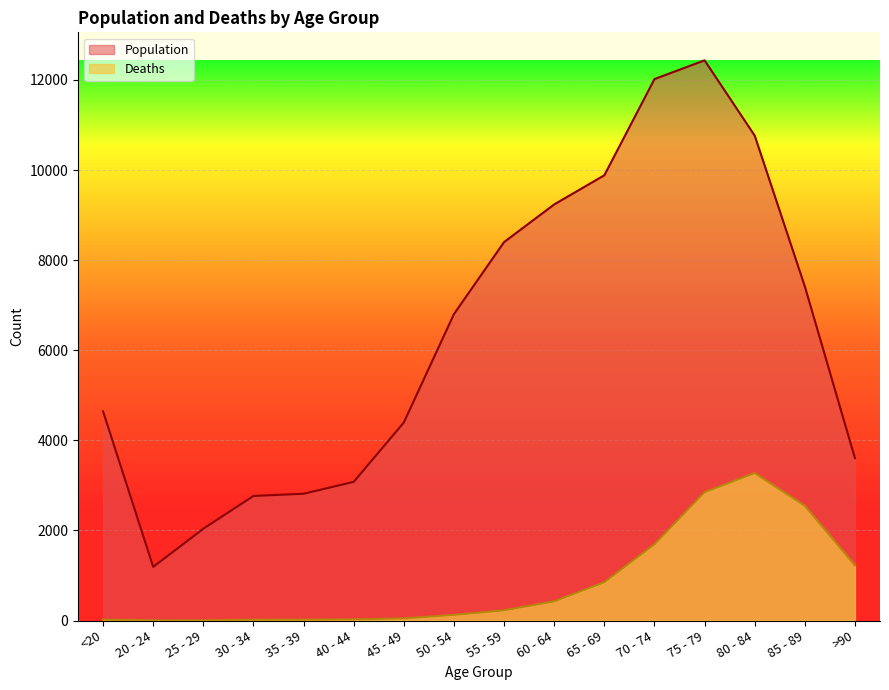

Reading right to left, extract all data points from this chart.

Population: 3604	7417	10764	12434	12018	9883	9236	8400	6803	4396	3078	2814	2765	2038	1191	4641
Deaths: 1224	2548	3273	2848	1690	850	426	227	126	47	24	18	17	3	4	18